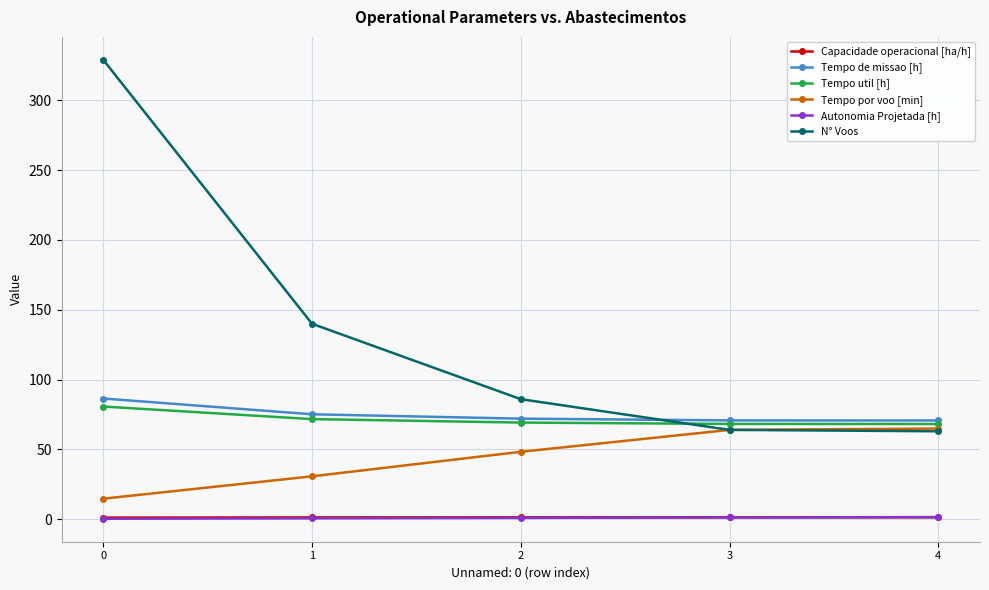

What value does the N° Voos series have at 1?

140.0